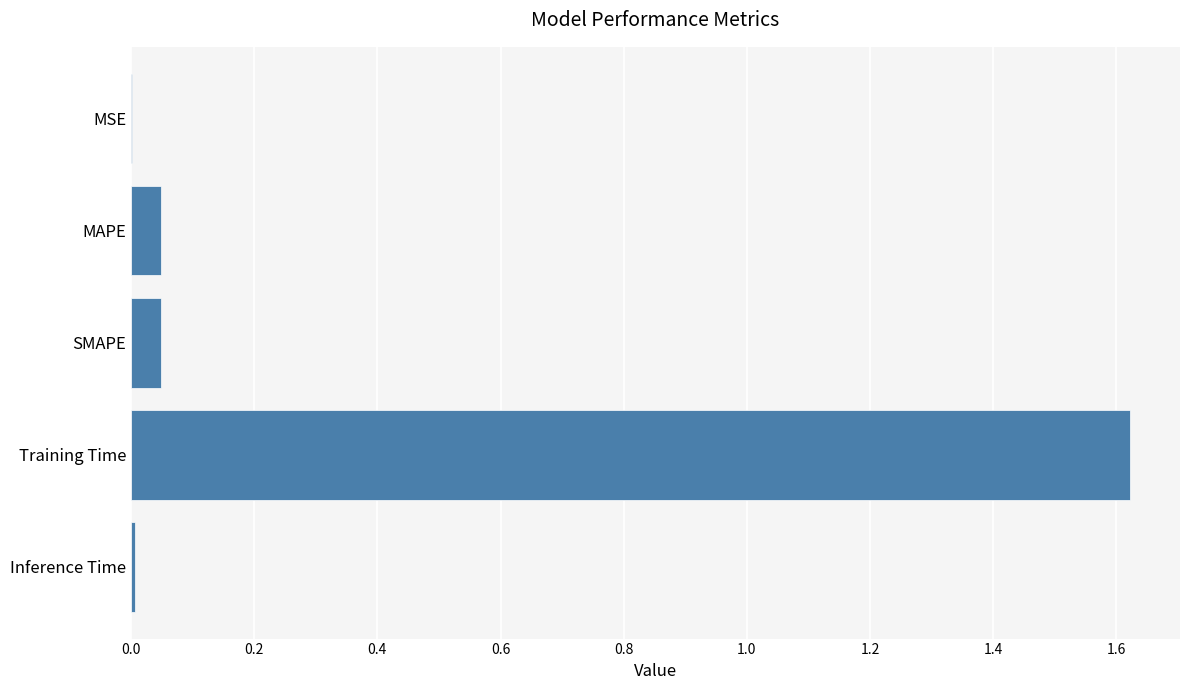

At which category does the chart reach its peak across all series?

Training Time